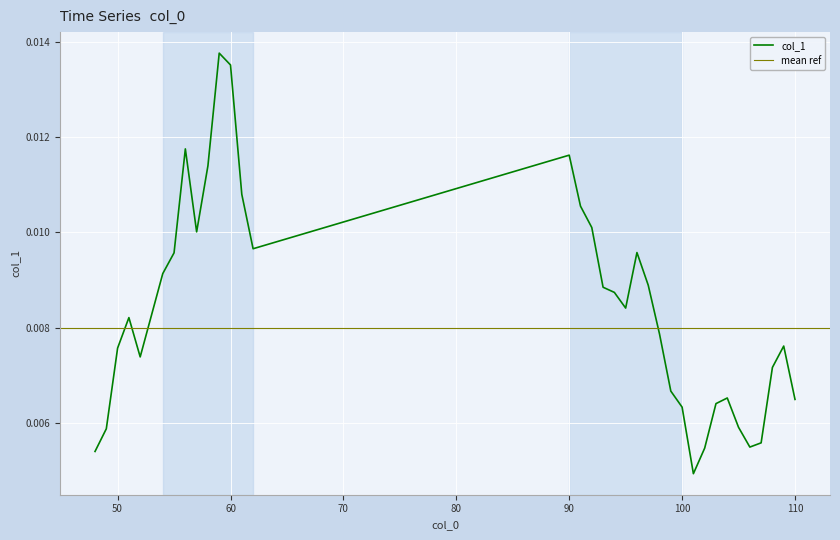

List the labels in order of value, largest first.

59, 60, 56, 90, 58, 61, 91, 92, 57, 62, 96, 55, 54, 97, 93, 94, 95, 51, 98, 109, 50, 52, 108, 99, 104, 110, 103, 100, 105, 49, 107, 106, 102, 48, 101